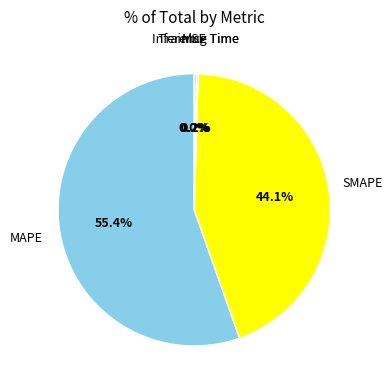

Does any single category account for the majority?

Yes